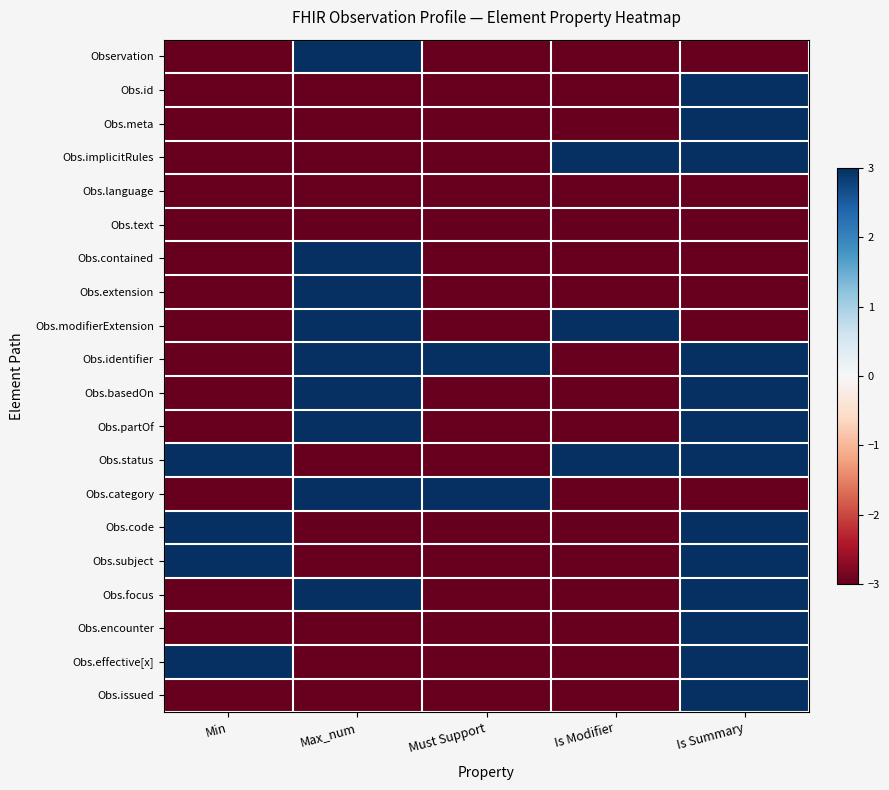

Which label corresponds to the largest value in the chart?

Max_num